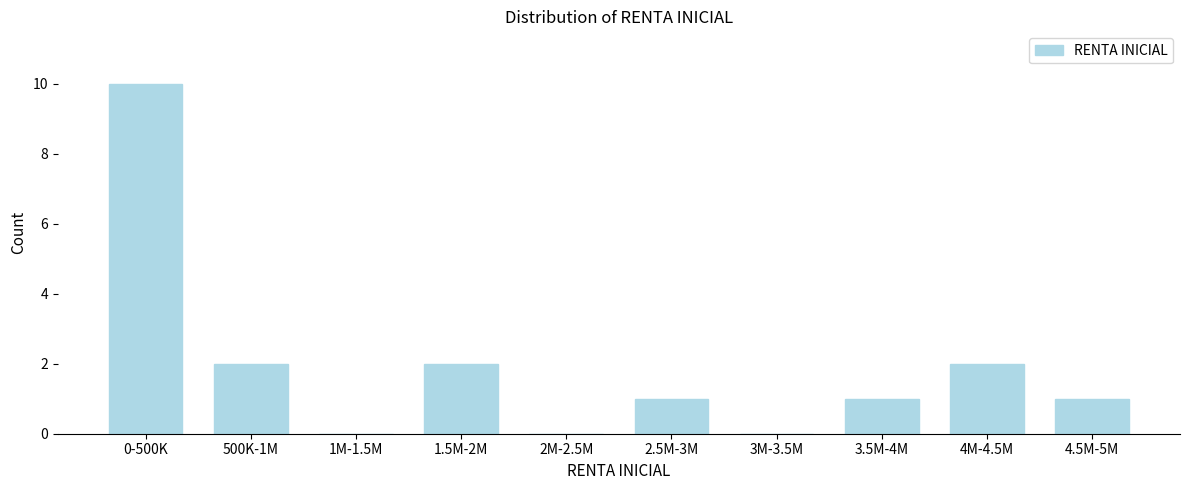

Reading right to left, list all the values displayed in this chart.

4.5M-5M=1	4M-4.5M=2	3.5M-4M=1	3M-3.5M=0	2.5M-3M=1	2M-2.5M=0	1.5M-2M=2	1M-1.5M=0	500K-1M=2	0-500K=10